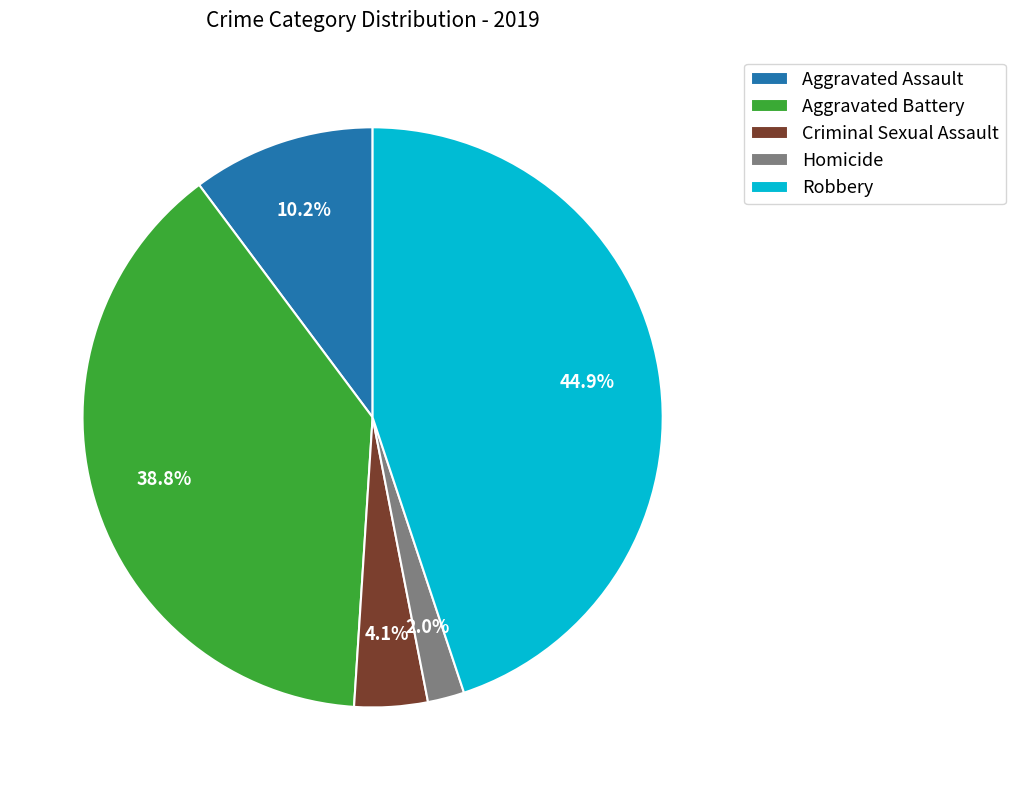

Is it true that Aggravated Battery is 49% of the pie?

False